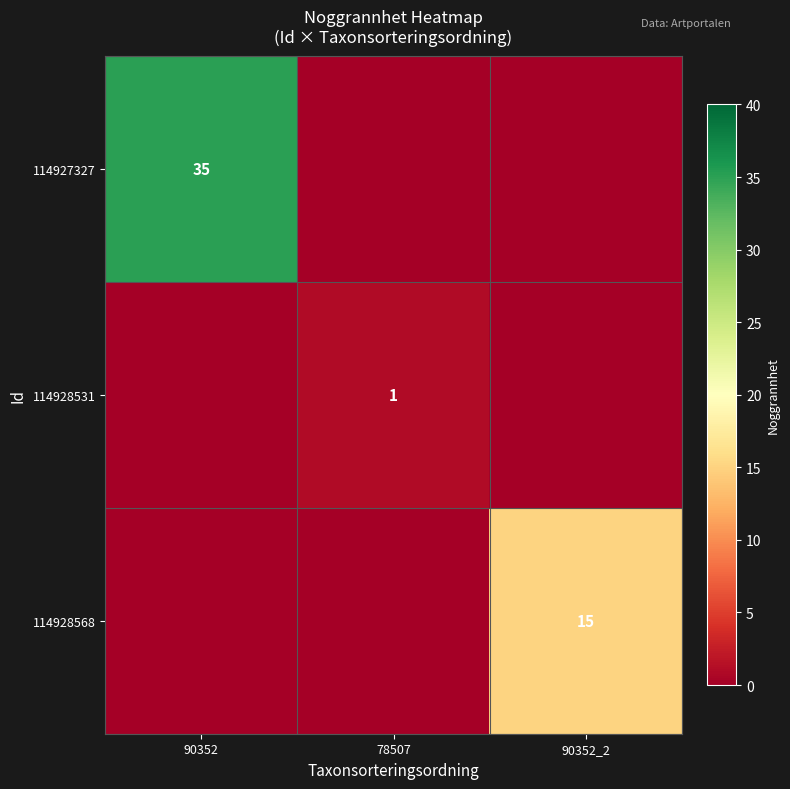

Is the value of 114927327 at 90352 greater than the value of 114928531 at 78507?

Yes